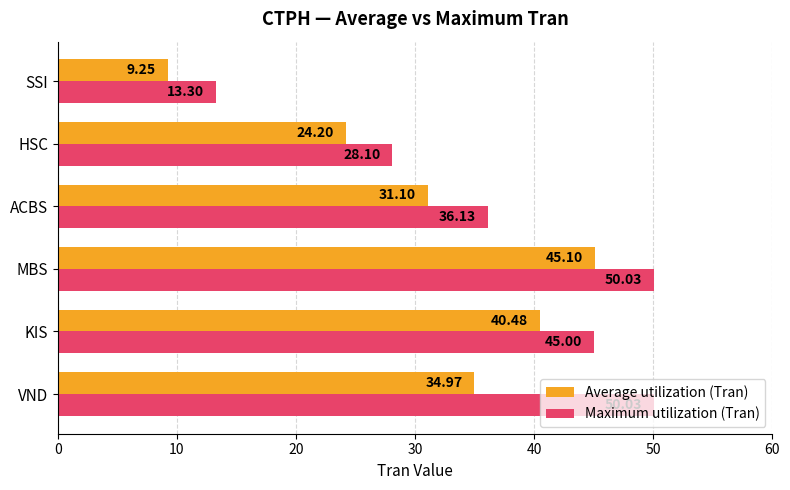

How many data points in Average utilization (Tran) are above 34?

3